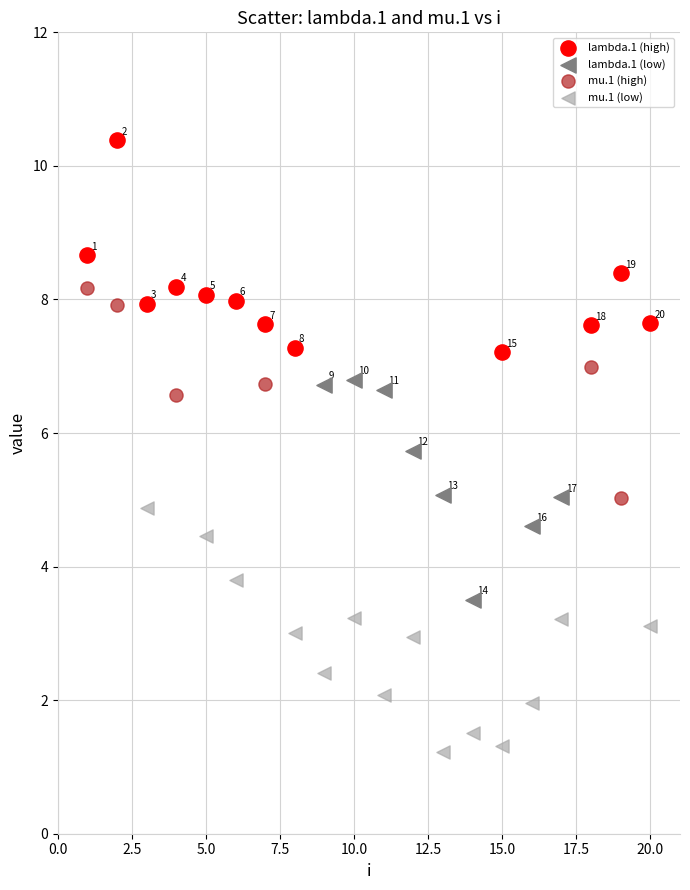

Which series has the widest spread of Y values?

mu.1 (low)